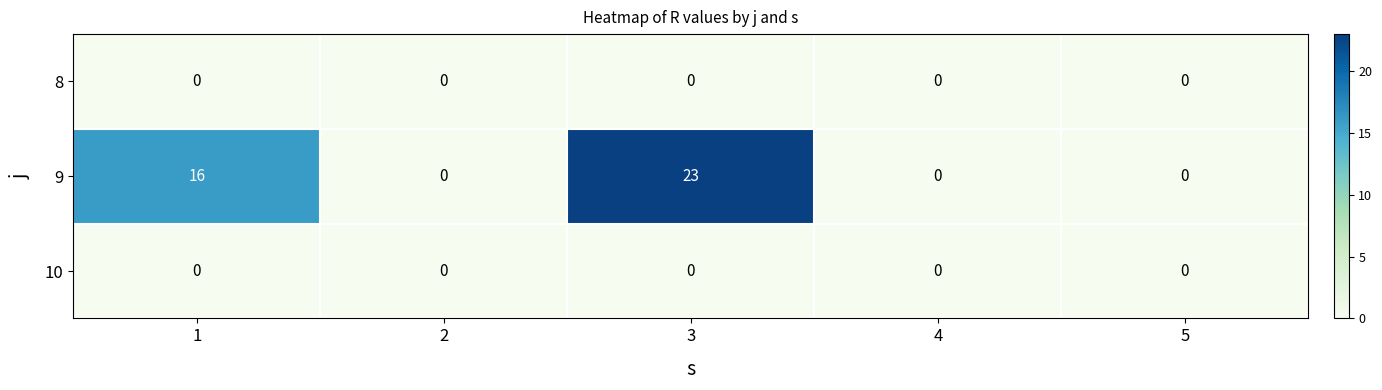

Count the number of categories in the chart.

5